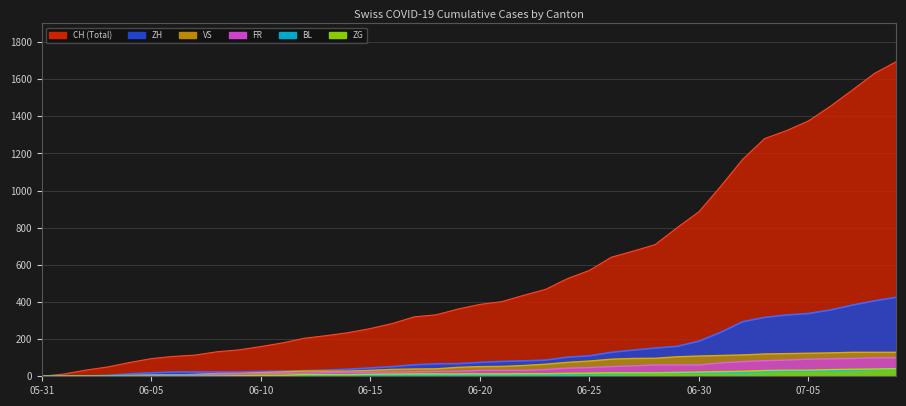

What is the label of the 30th point from the right?

06-10